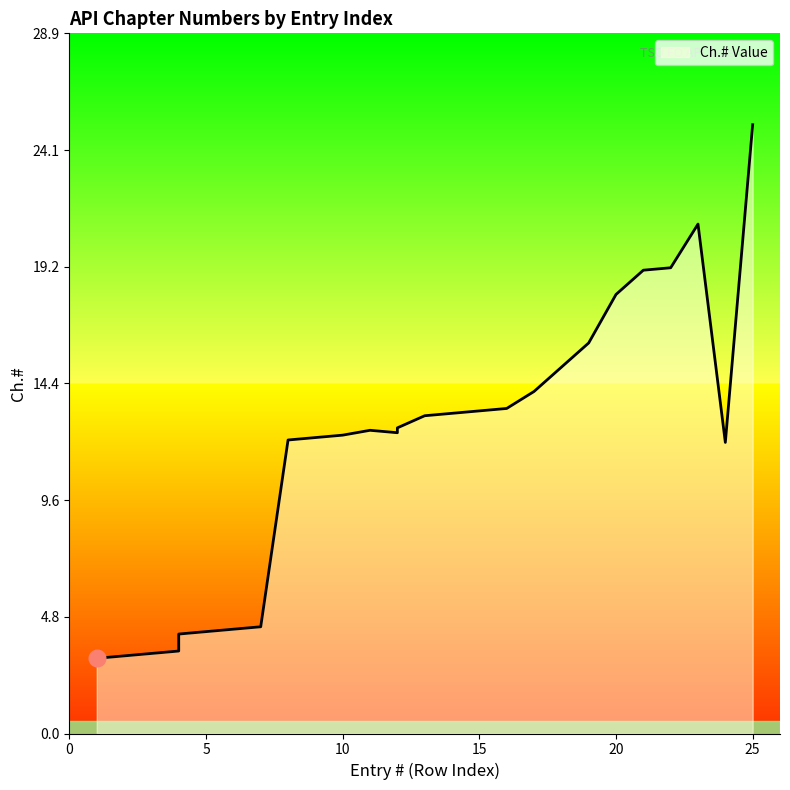

Does the chart display data point markers on the line(s)?

No